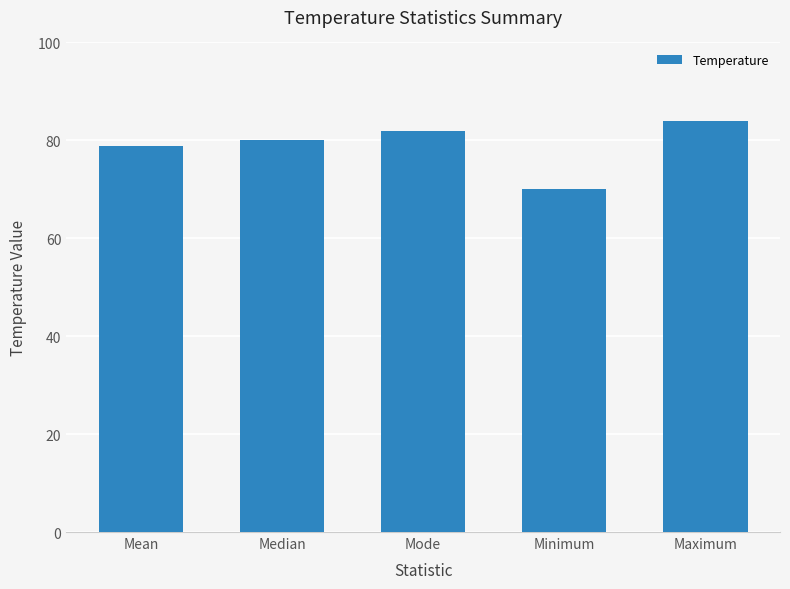

Rank the categories by value from lowest to highest.

Minimum, Mean, Median, Mode, Maximum